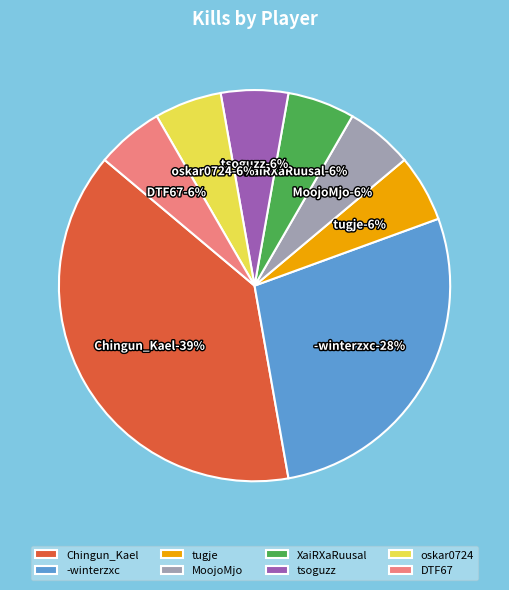

Which category has the smallest portion of the pie?

tugje